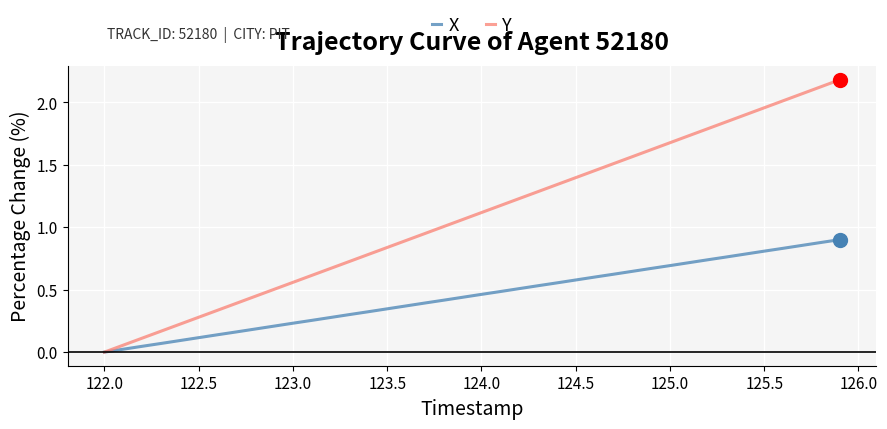

Which series has the largest total across all categories?

Y